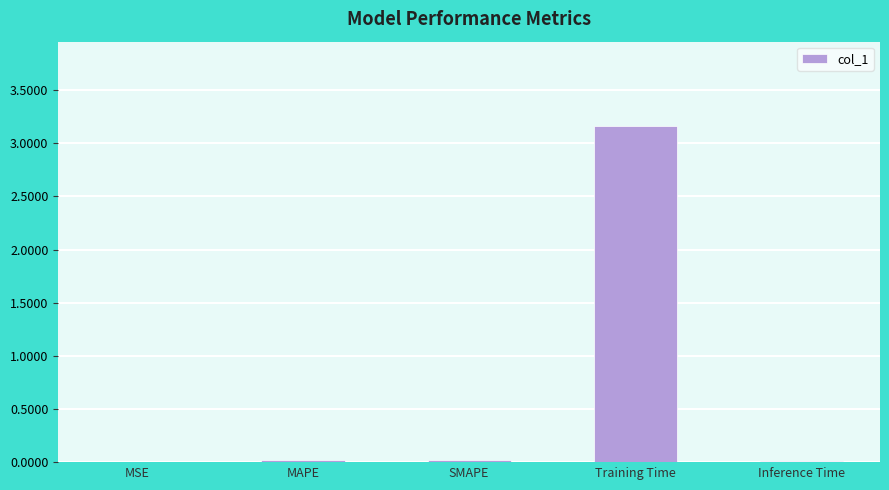

The chart shows a value of 5.6 at Training Time. True or false?

False